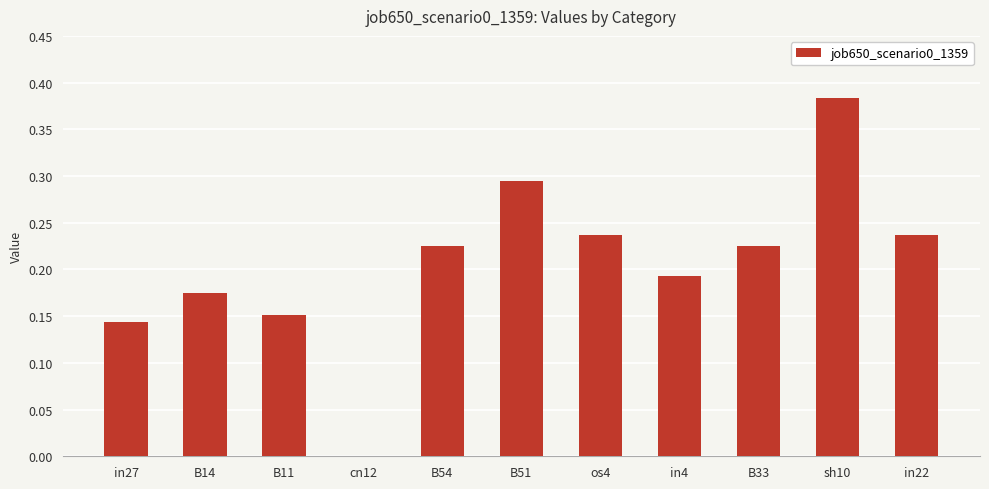

Which category has the highest value across all series?

sh10